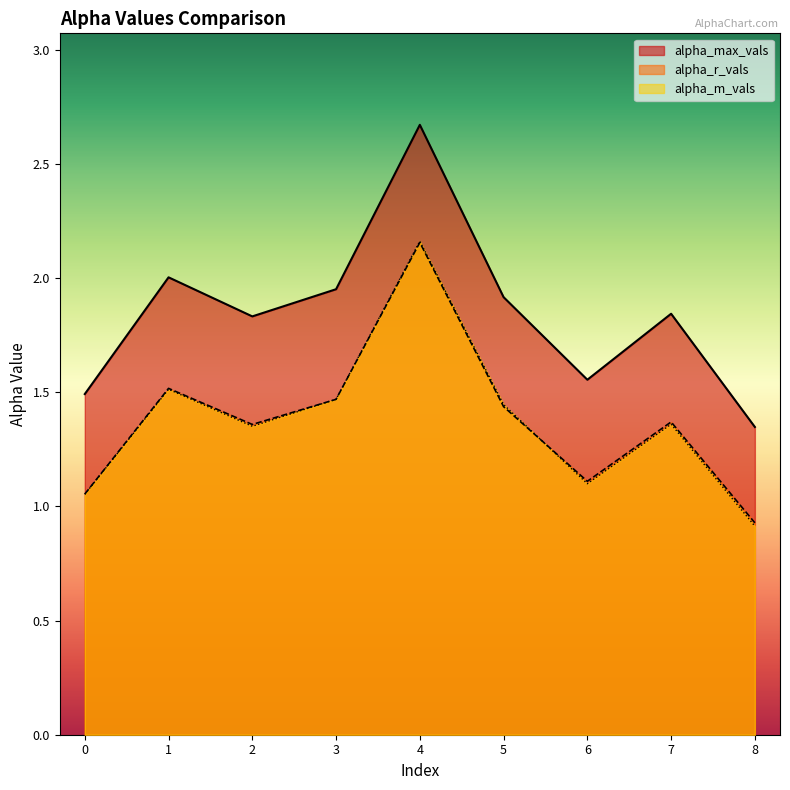

What is the value of the alpha_m_vals point at the 9th from the left?

0.9